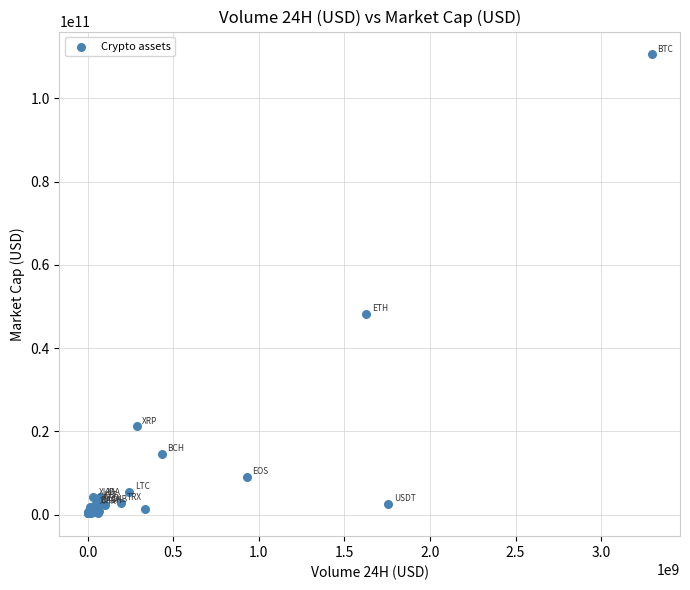

What Y value in the scatter plot is closest to 55442430130?

48258375211